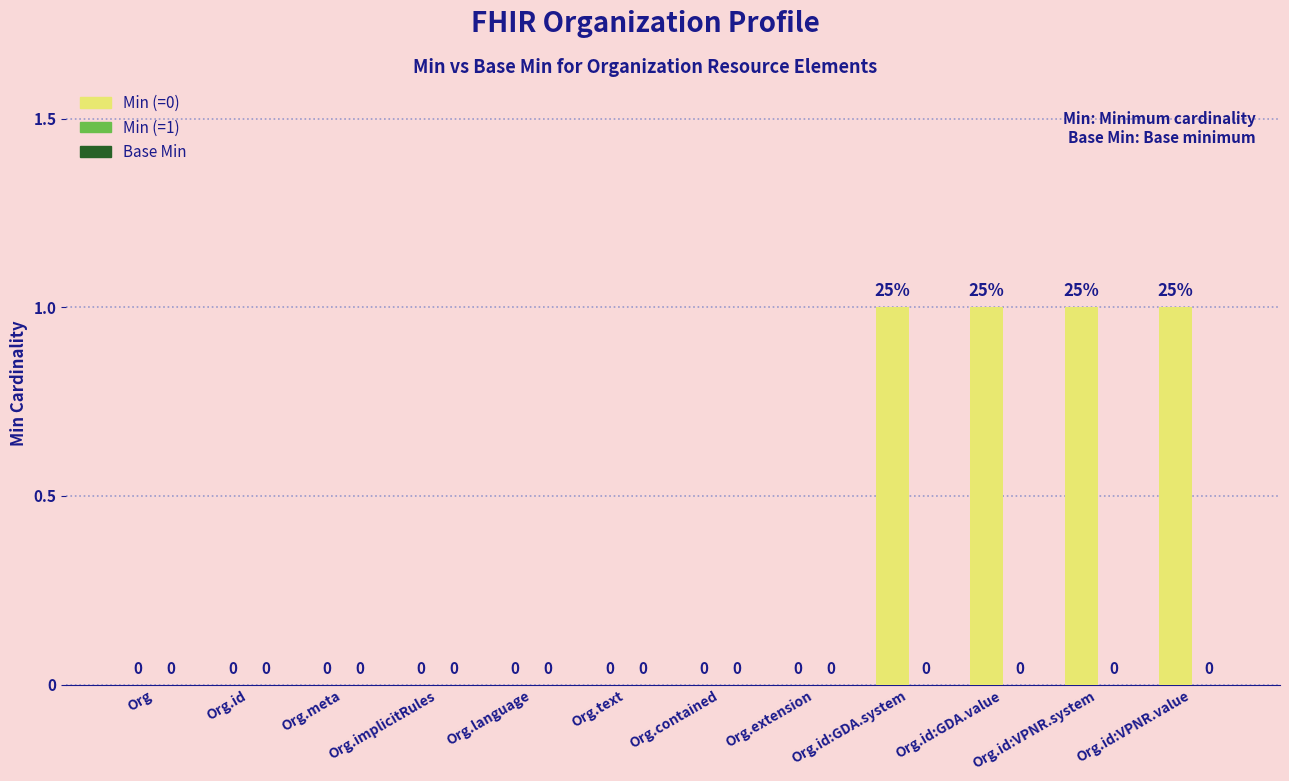

What is the change in value from Org to Org.id:VPNR.system?

+1